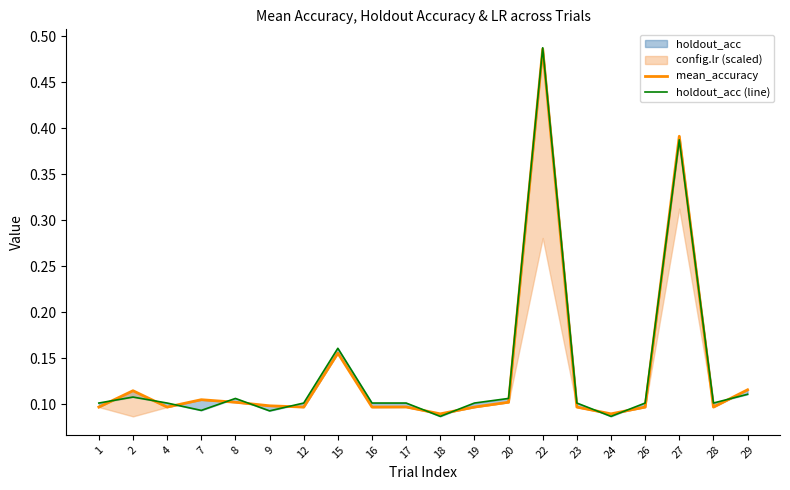

The mean_accuracy series shows 0.1 at 29. True or false?

False